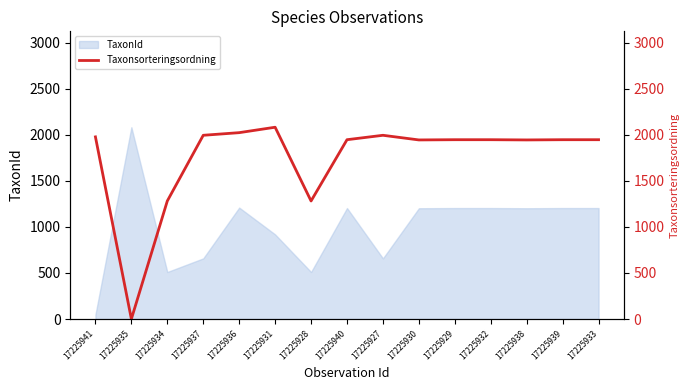

True or false: TaxonId has a value of 336 at 17225931.

False